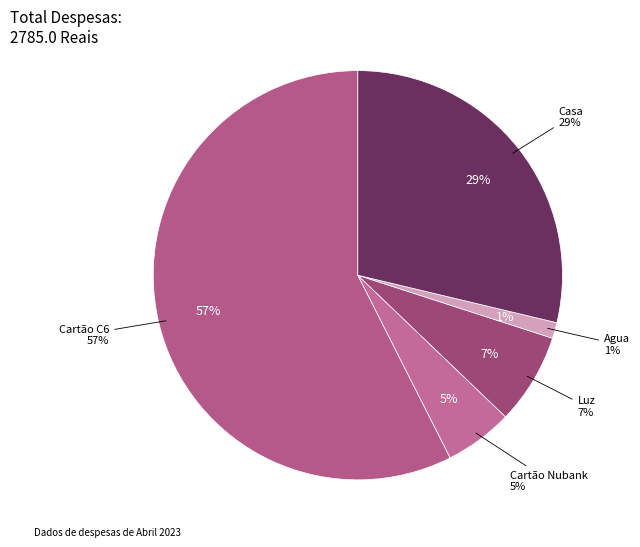

What percentage is NOT represented by Cartão Nubank?

94.6%